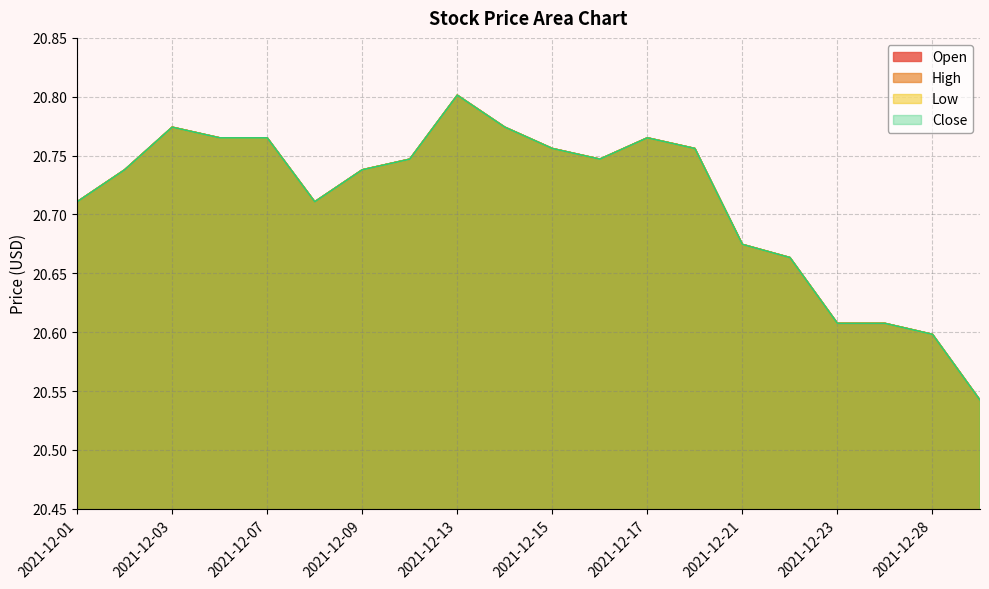

At which label does Low reach its peak?

2021-12-13